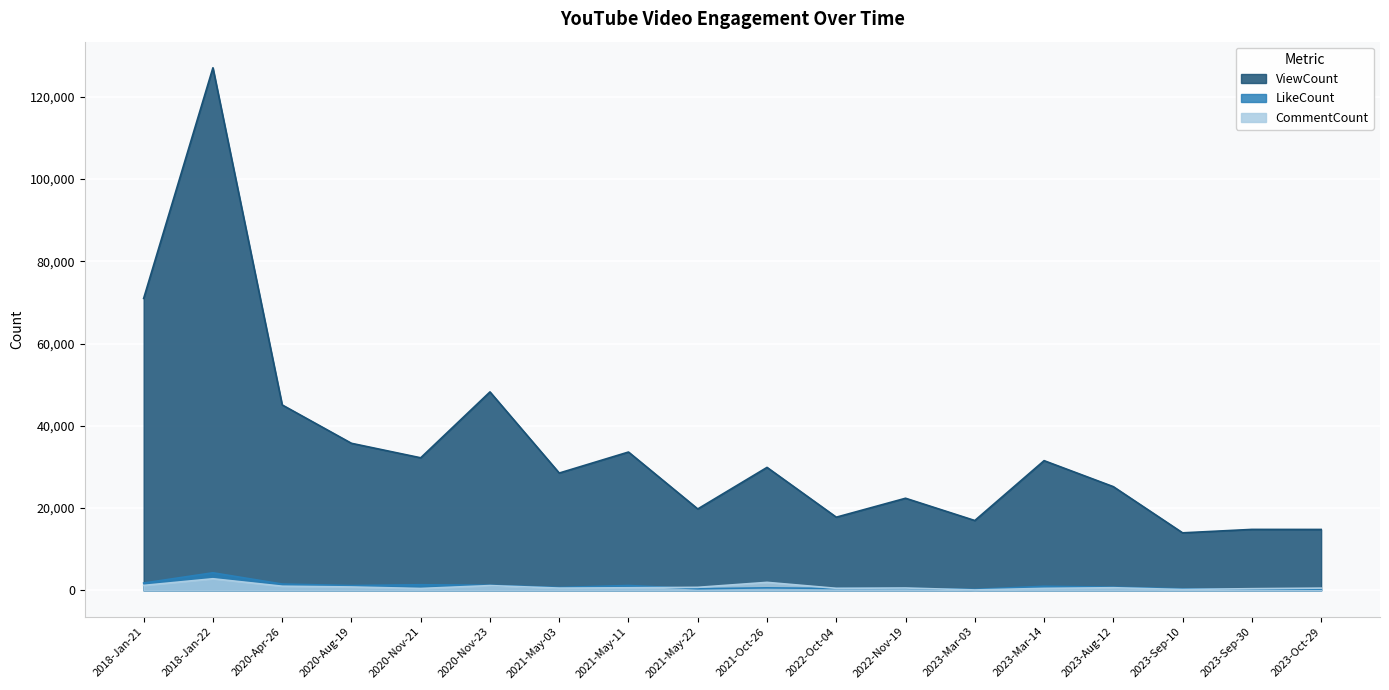

What are all the series names shown in the legend?

ViewCount, LikeCount, CommentCount